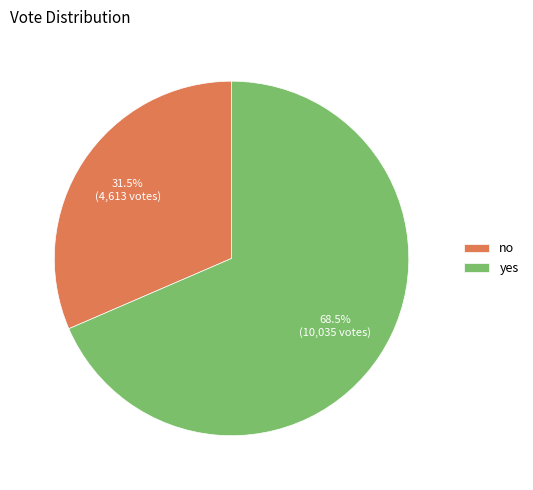

Rank the categories by value from lowest to highest.

no, yes